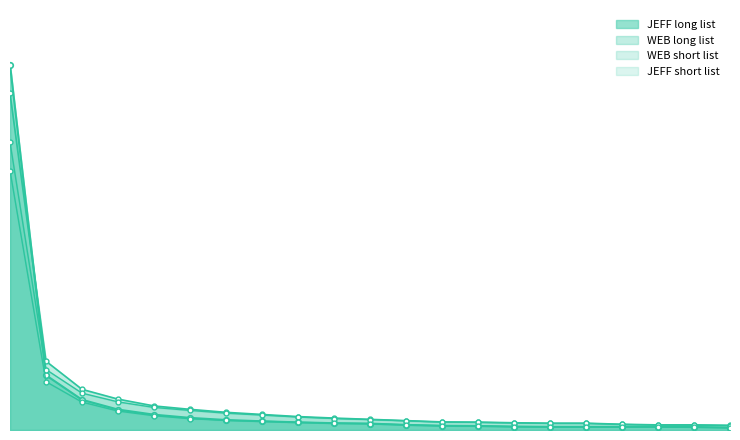

Reading left to right, what are all the values shown in this chart?

JEFF long list: 1715	257	142	96	72	57	47	41	36	32	30	24	20	19	16	15	15	15	15	14	11
WEB long list: 1581	323	191	145	113	97	83	73	63	56	50	44	38	37	34	32	32	27	24	24	22
WEB short list: 1351	284	173	132	106	92	79	70	61	54	49	43	37	36	33	31	31	26	23	23	21
JEFF short list: 1218	227	131	89	67	53	45	41	36	32	30	24	20	19	16	15	15	15	15	14	11